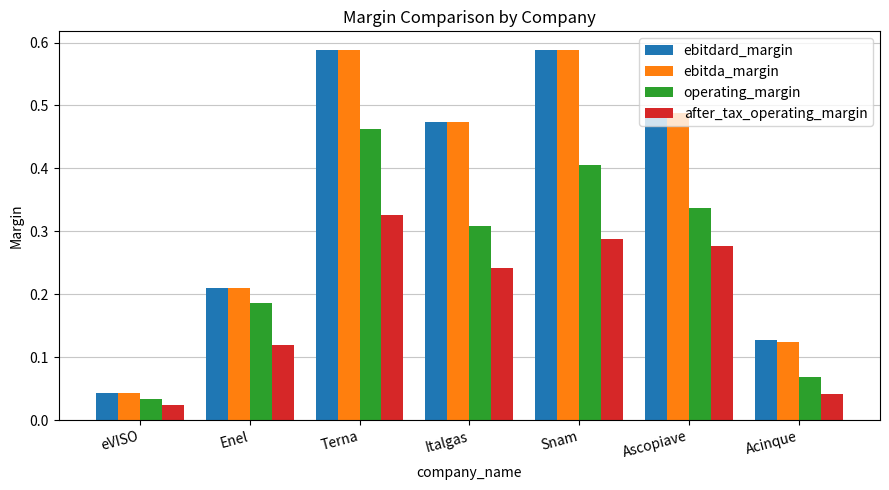

Which series changed the most between Terna and Ascopiave?

operating_margin